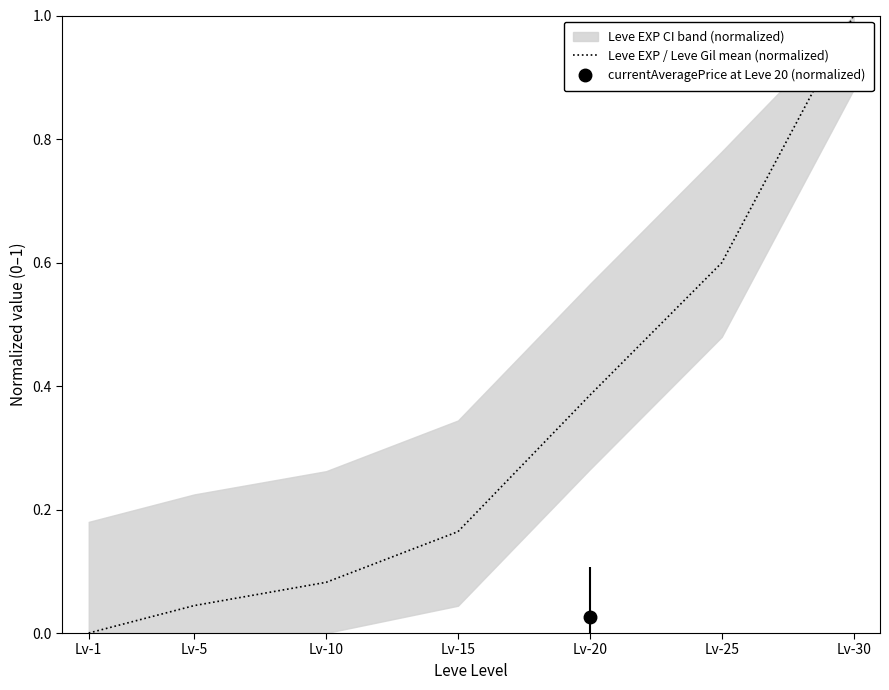

True or false: the data has more than 0 interior local peaks.

False